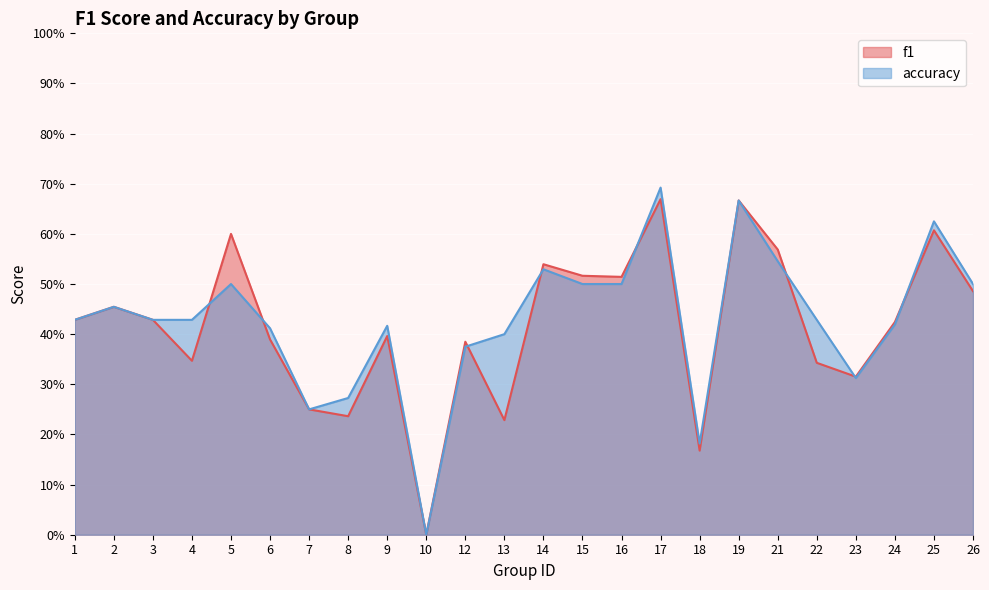

True or false: f1 has more than 0 interior local peaks.

True